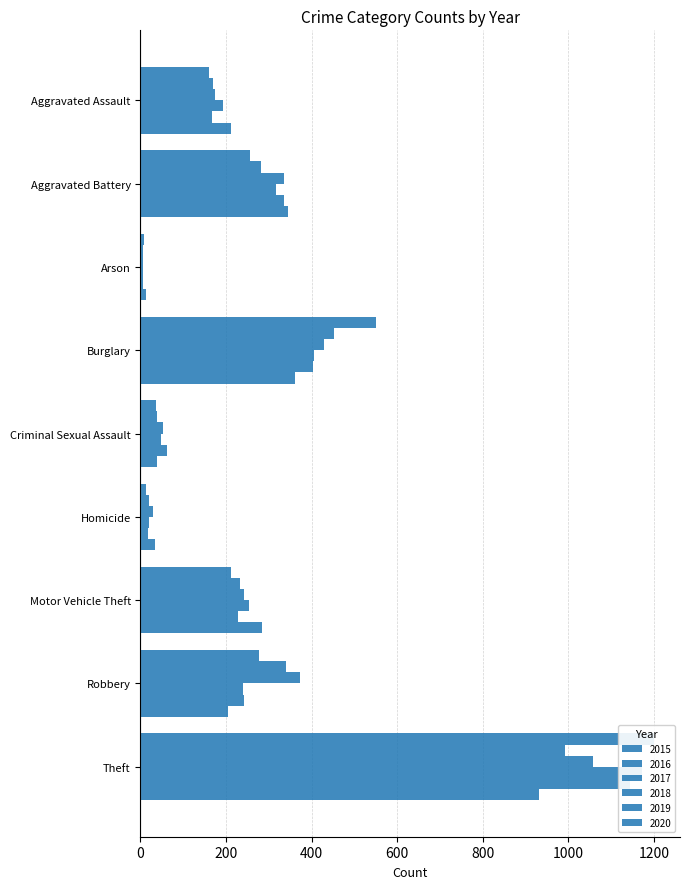

Reading right to left, what are all the values shown in this chart?

2015: 1201	278	212	14	36	551	8	255	160
2016: 993	339	233	19	39	453	6	281	169
2017: 1058	373	241	30	53	429	7	336	174
2018: 1172	240	253	21	47	406	6	316	194
2019: 1144	243	227	18	63	403	7	336	168
2020: 932	205	283	33	39	361	13	345	211